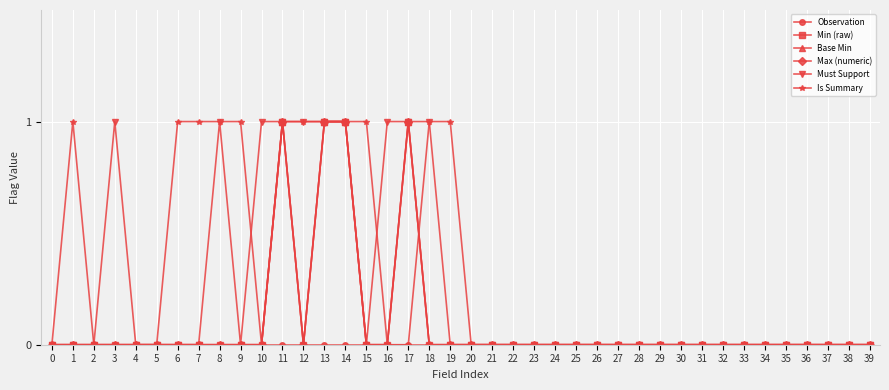

True or false: Max (numeric) and Is Summary cross at least once.

True